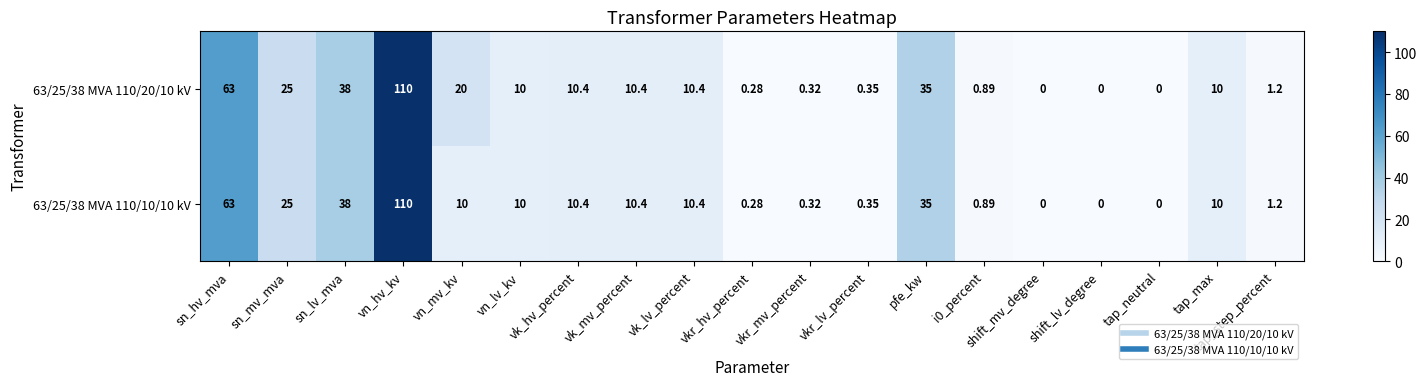

At which category is the sum across all series the highest?

vn_hv_kv